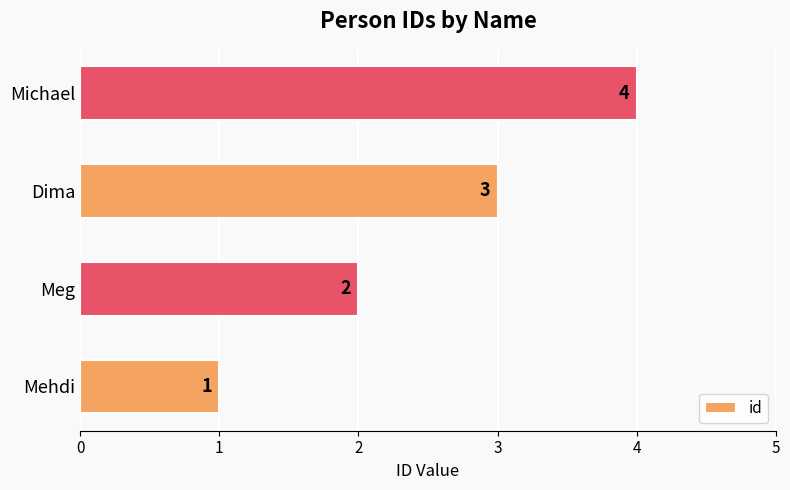

Where is the data nearest to the value 2?

Meg